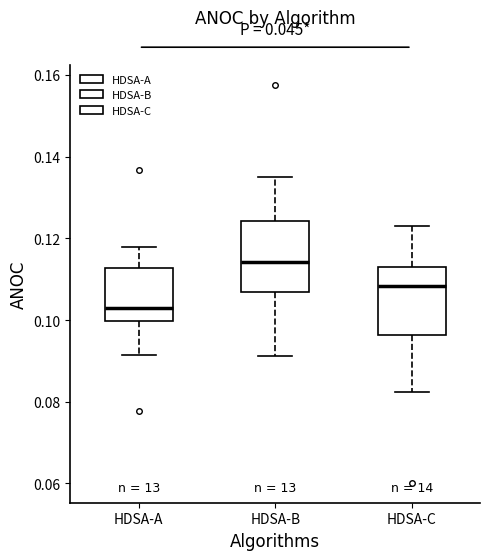

Reading left to right, transcribe this box plot: for each box, give where its median line is, the range the box spans, and where its two whiskers end, as read against the y-axis. The values are not printed on the chart, so give them approximately, as read against the axis.

HDSA-A: median 0.102, box 0.100 to 0.112, whiskers 0.092 to 0.118
HDSA-B: median 0.114, box 0.106 to 0.124, whiskers 0.092 to 0.134
HDSA-C: median 0.108, box 0.096 to 0.112, whiskers 0.082 to 0.124